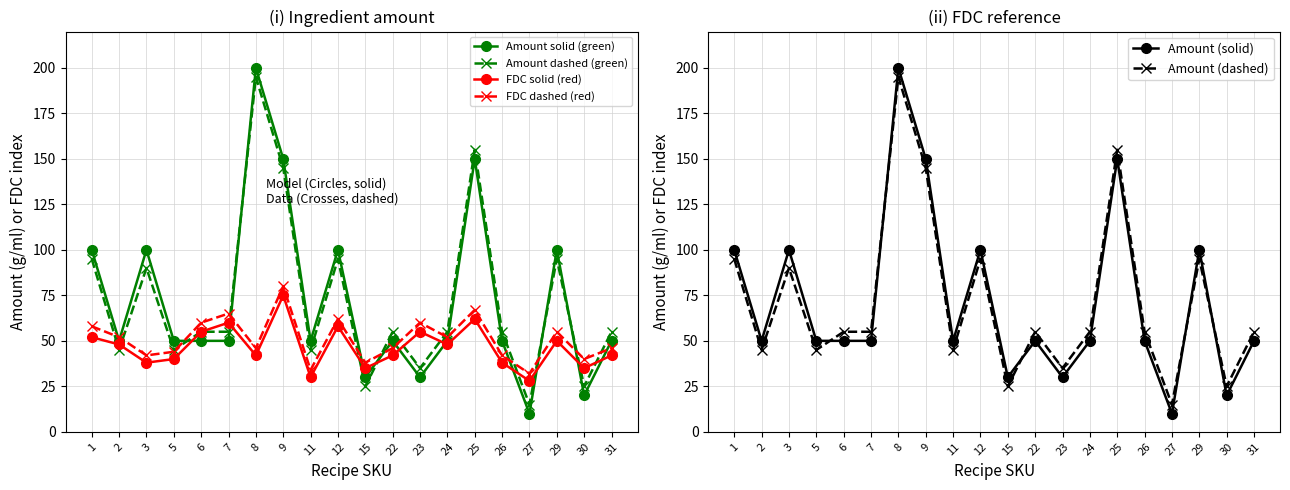

What is the difference between the highest and lowest values at 27?

22